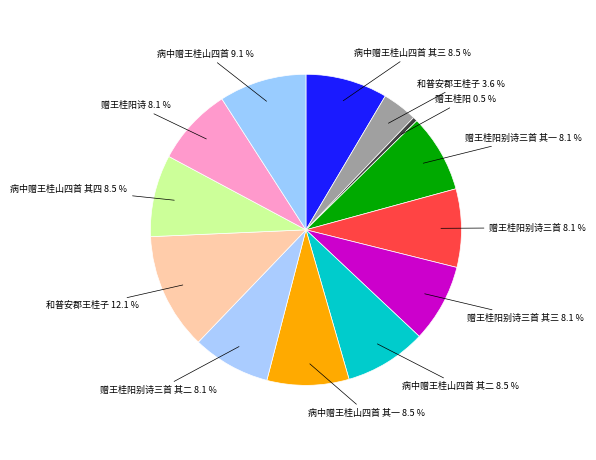

To the nearest percent, what is the average slice percentage?

8%